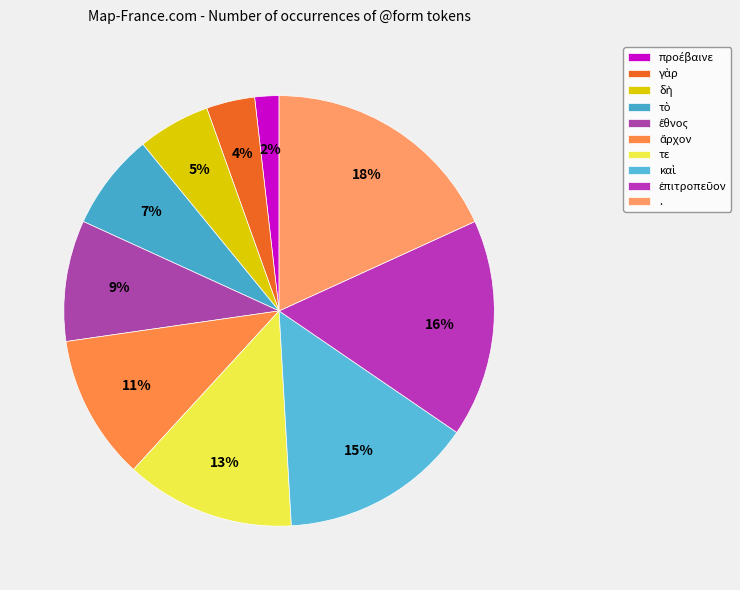

How many slices are in this pie chart?

10